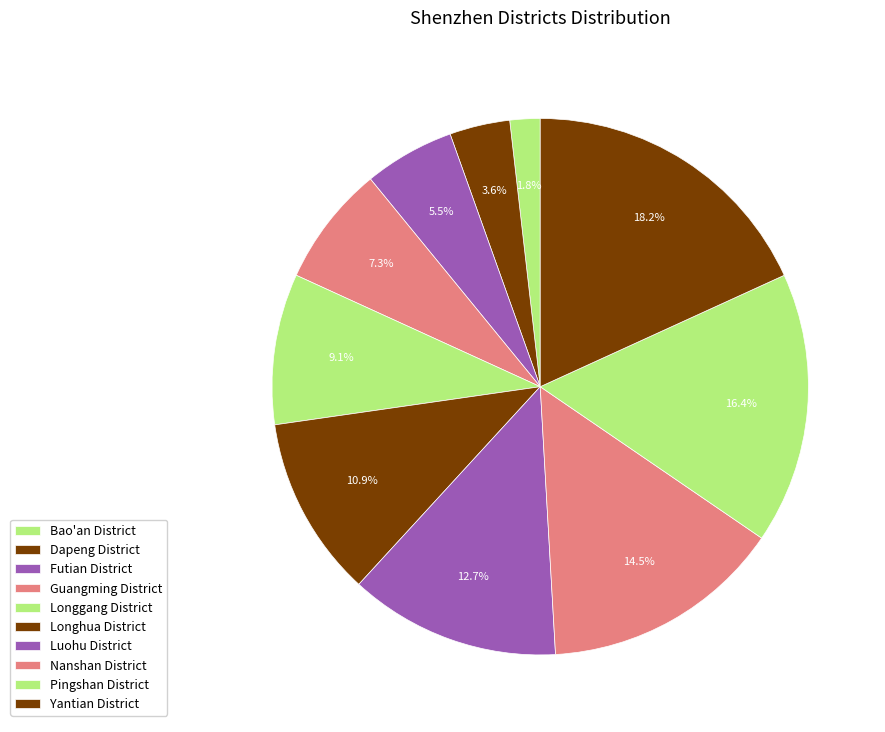

Is it true that Guangming District is 7% of the pie?

True